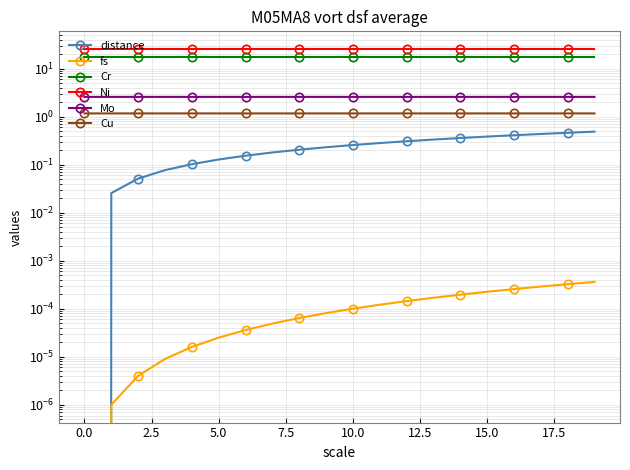

What is the total value across all series at 15.0?

46.9